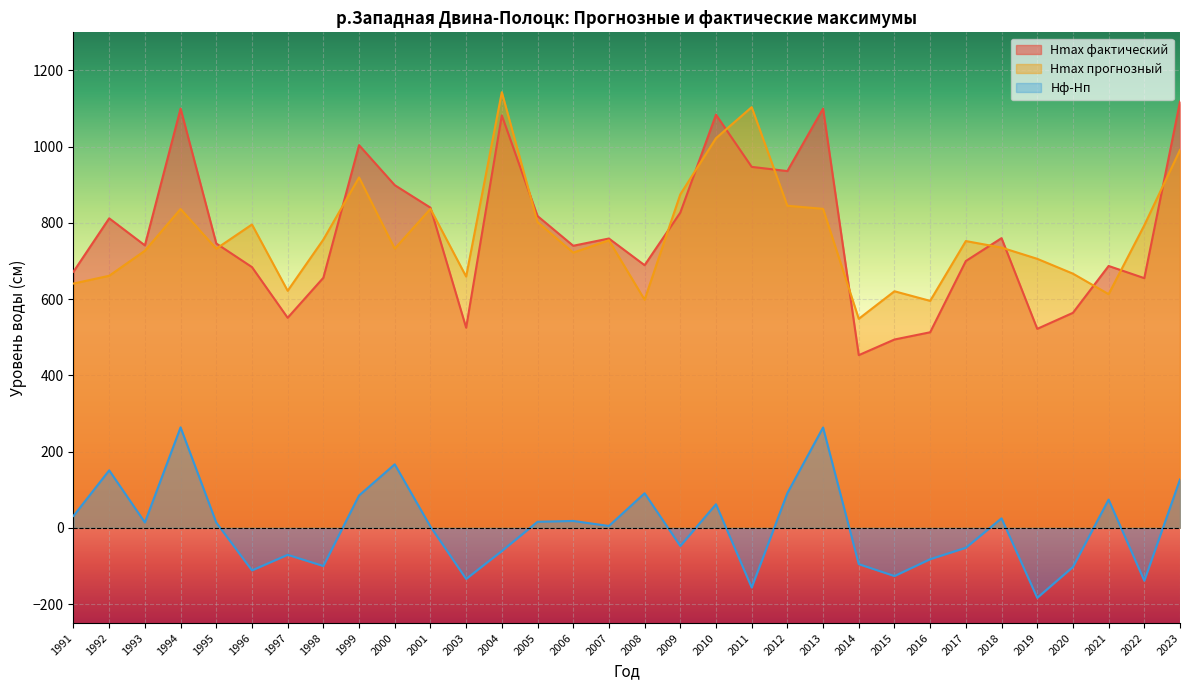

What is the total value across all series at 2008?

1378.0